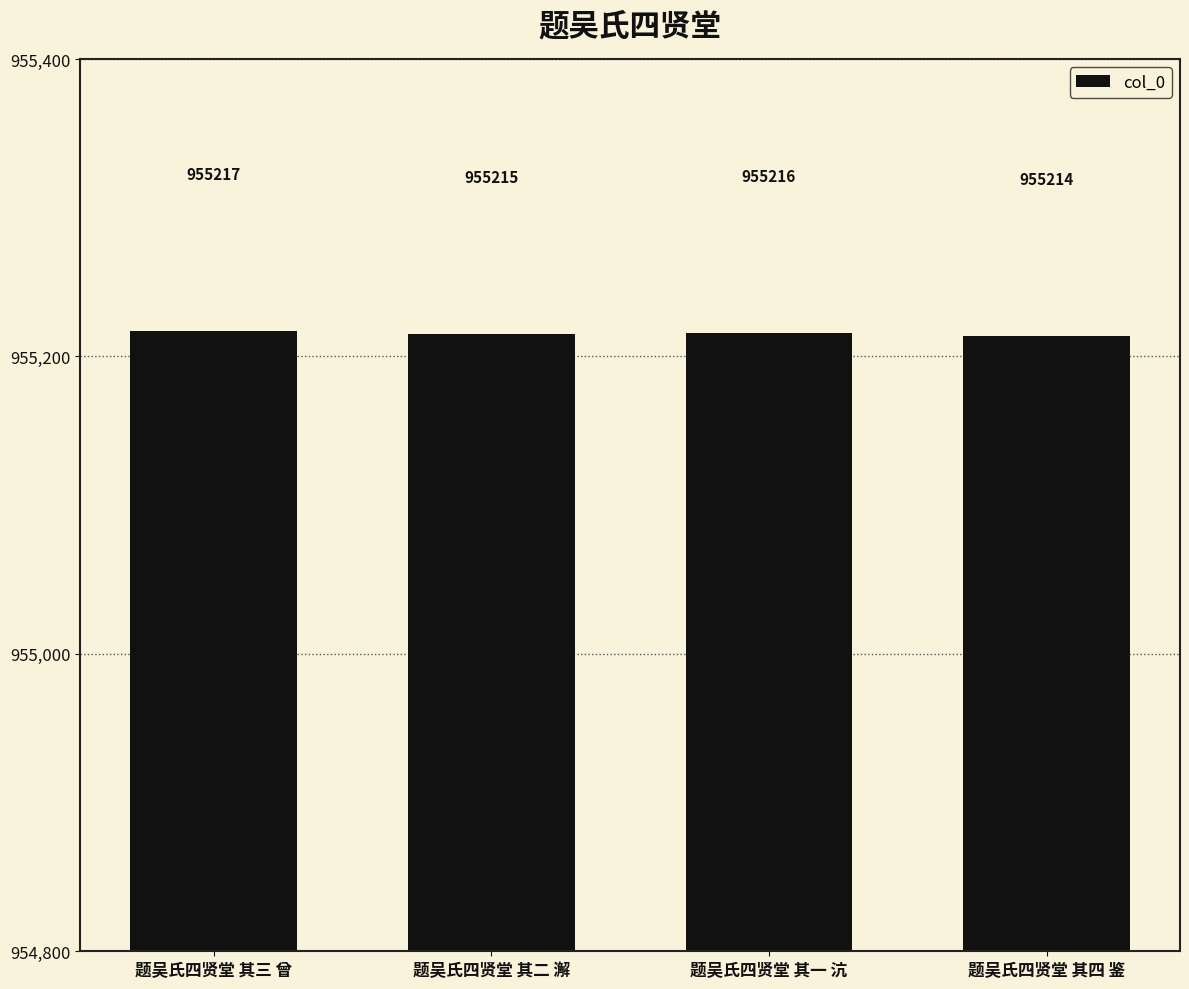

Rank the categories by value from lowest to highest.

题吴氏四贤堂 其四 鉴, 题吴氏四贤堂 其二 澥, 题吴氏四贤堂 其一 沆, 题吴氏四贤堂 其三 曾